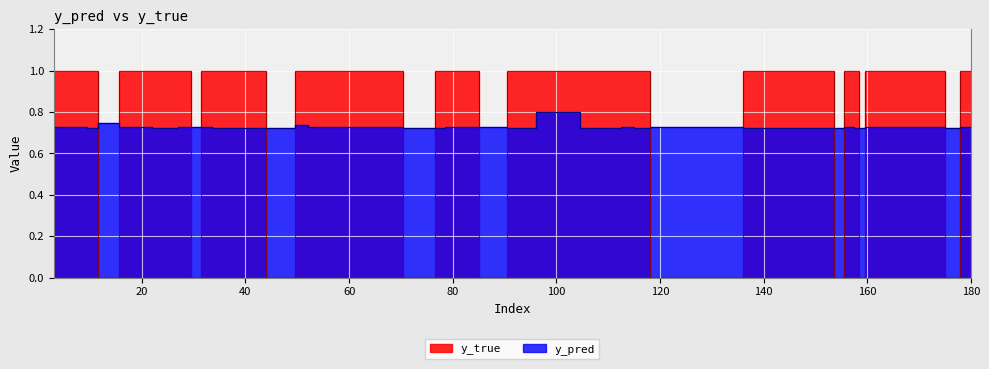

Which category has the lowest value across all series?

49